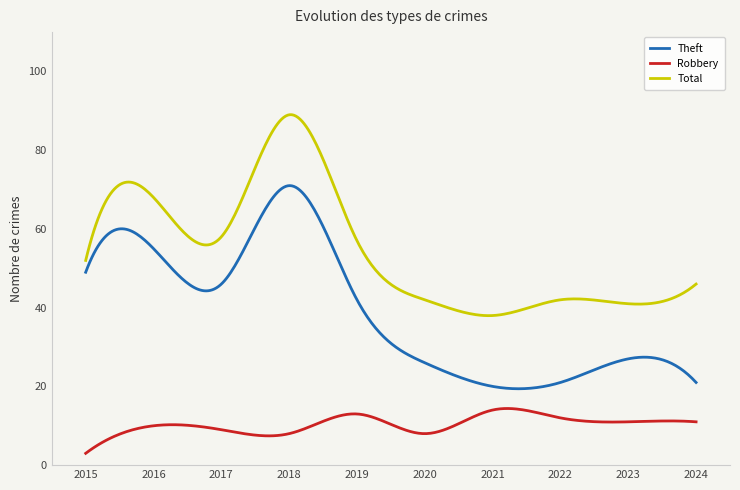

In Total, how many points are higher than both neighbors (excluding endpoints)?

3